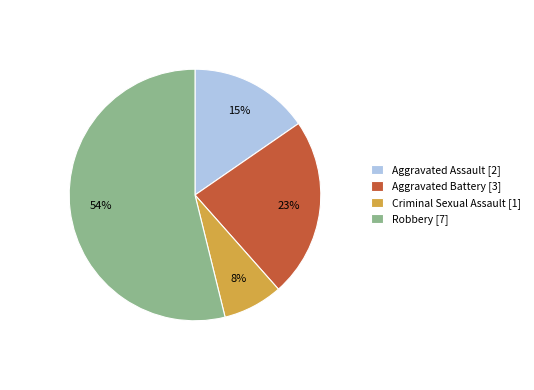

Which category has the smallest portion of the pie?

Criminal Sexual Assault [1]